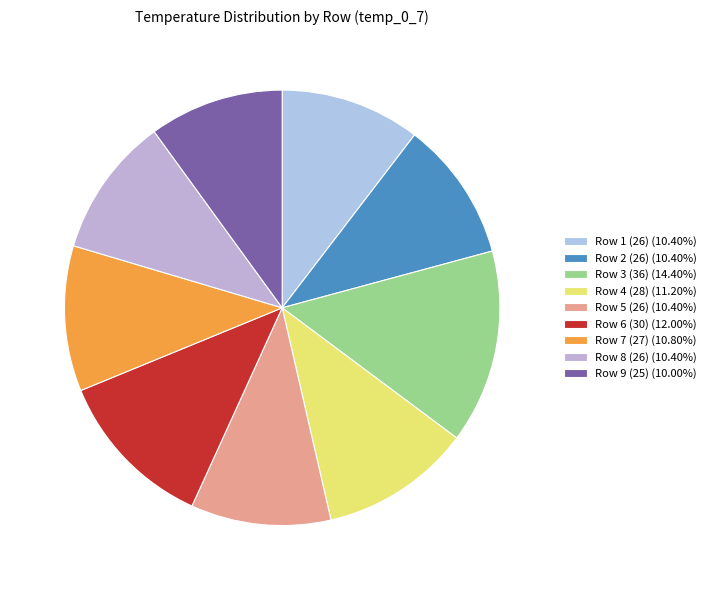

How many segments does this pie chart have?

9